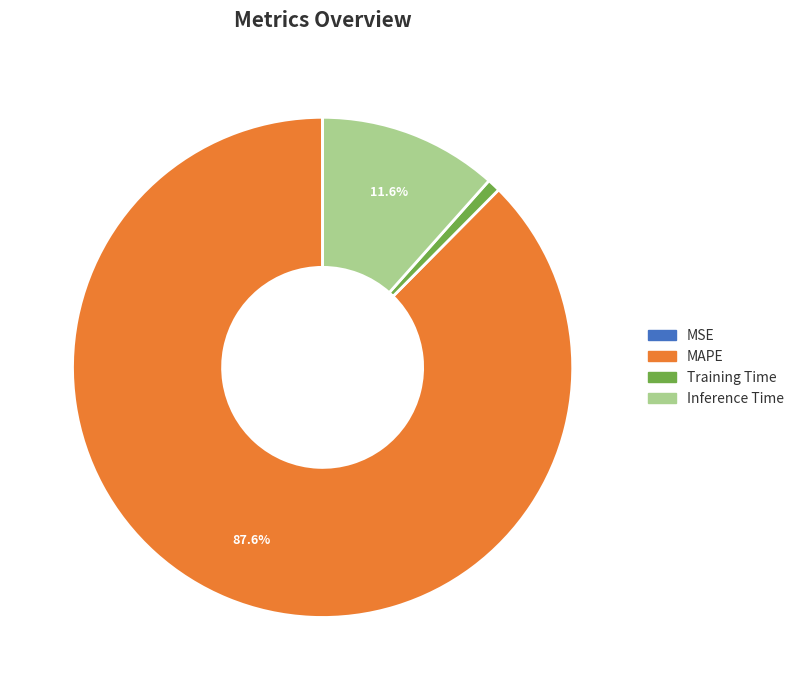

To the nearest percent, what portion does MAPE represent?

88%